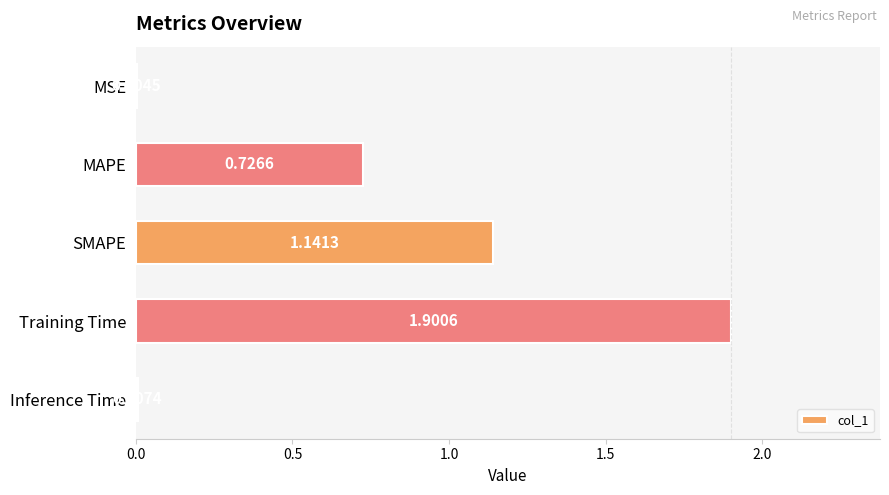

How many data points does each series have?

5